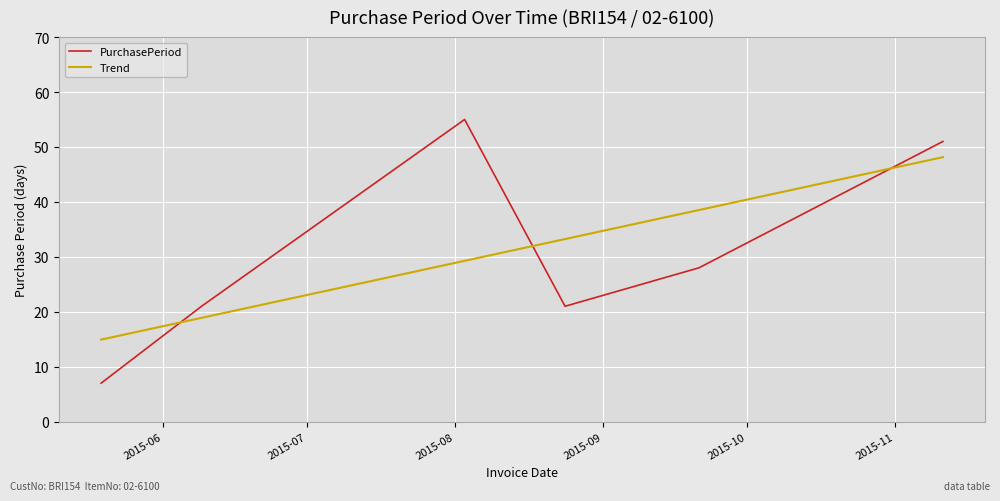

List the series in order of their peak value, lowest first.

Trend, PurchasePeriod